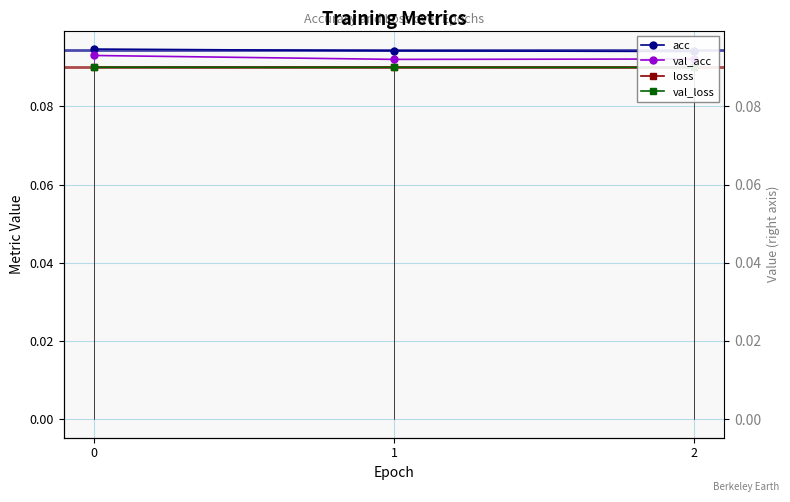

True or false: loss has a value of 0.1 at 1.

True